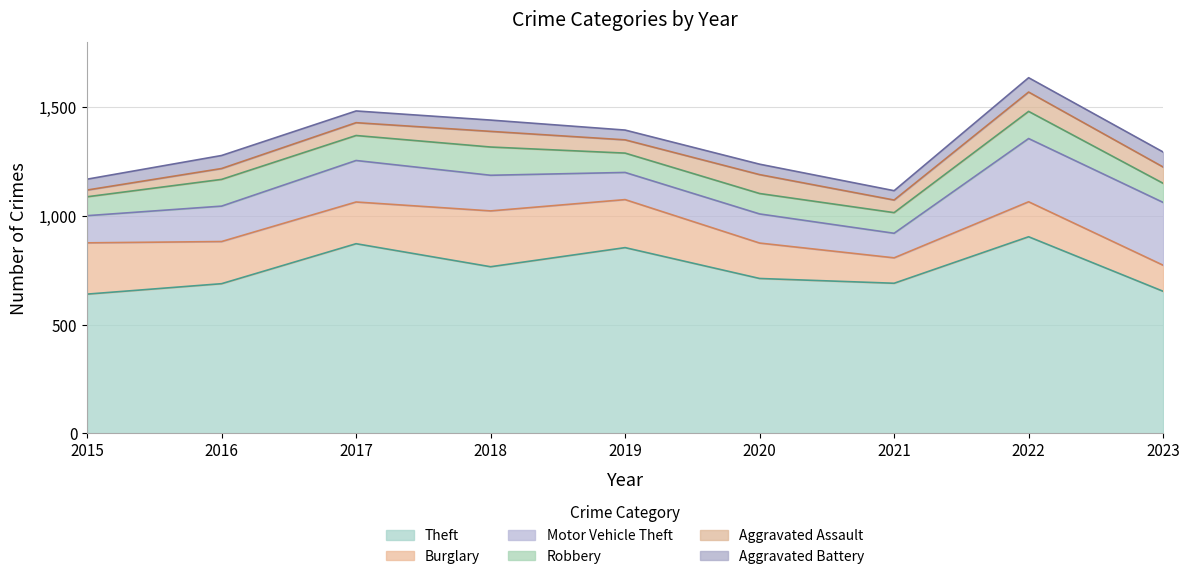

Rank the series at 2022 from lowest to highest value.

Aggravated Battery, Aggravated Assault, Robbery, Burglary, Motor Vehicle Theft, Theft